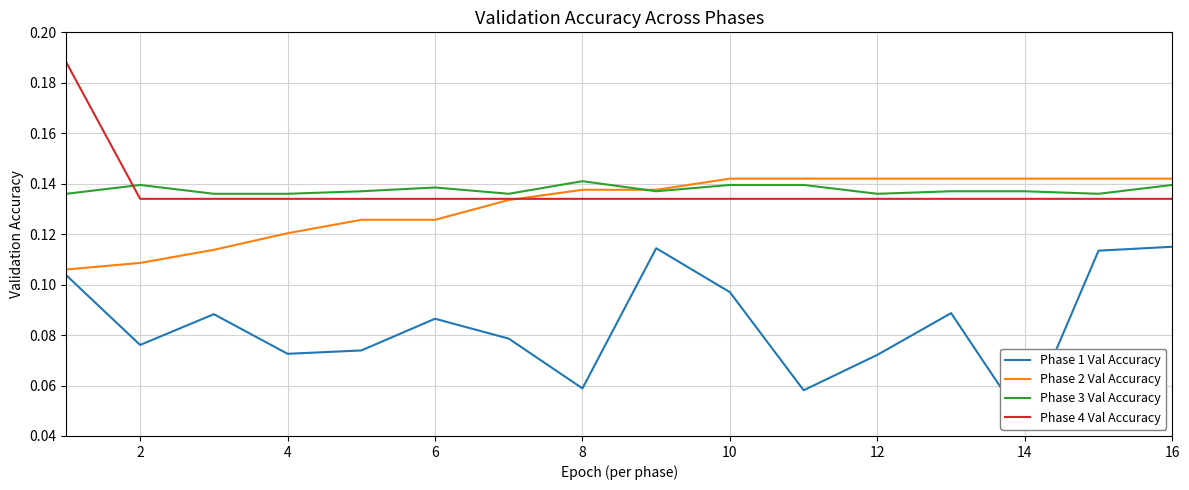

True or false: Phase 2 Val Accuracy and Phase 1 Val Accuracy intersect in this chart.

False